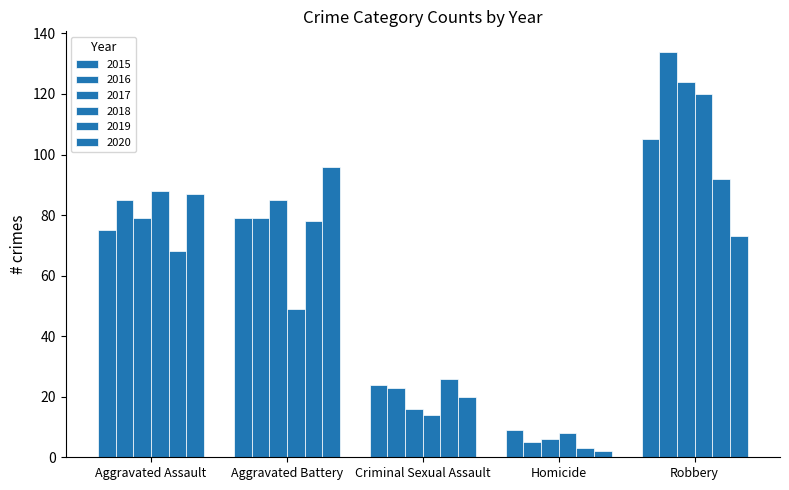

What is the approximate value of 2016 at Homicide?

5